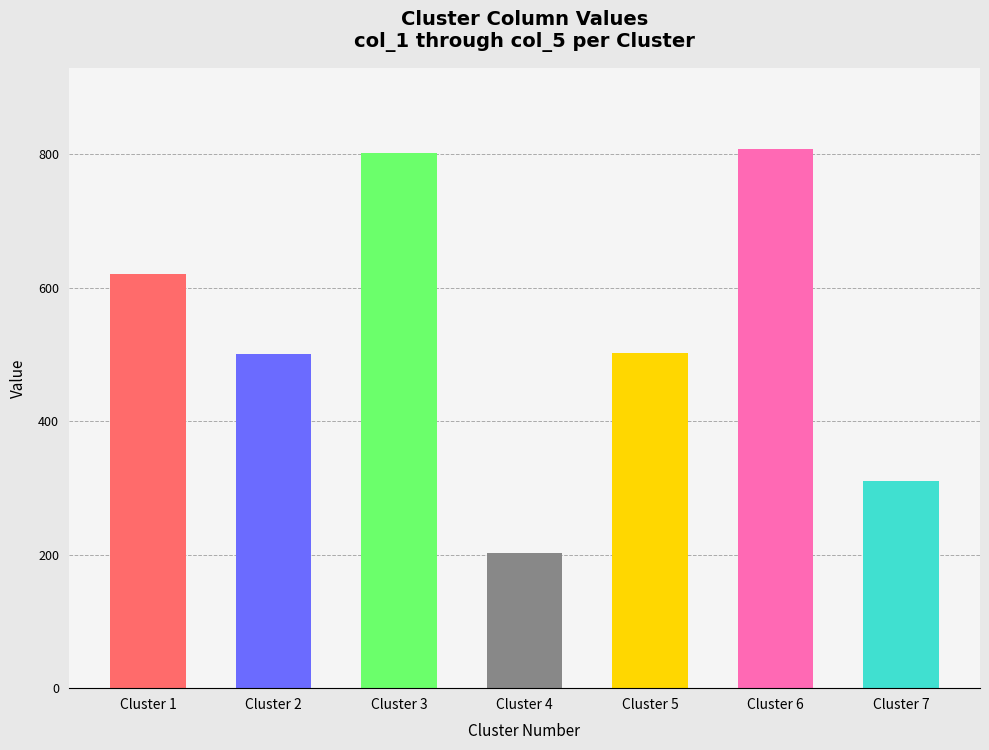

Does the chart contain stacked bars?

No